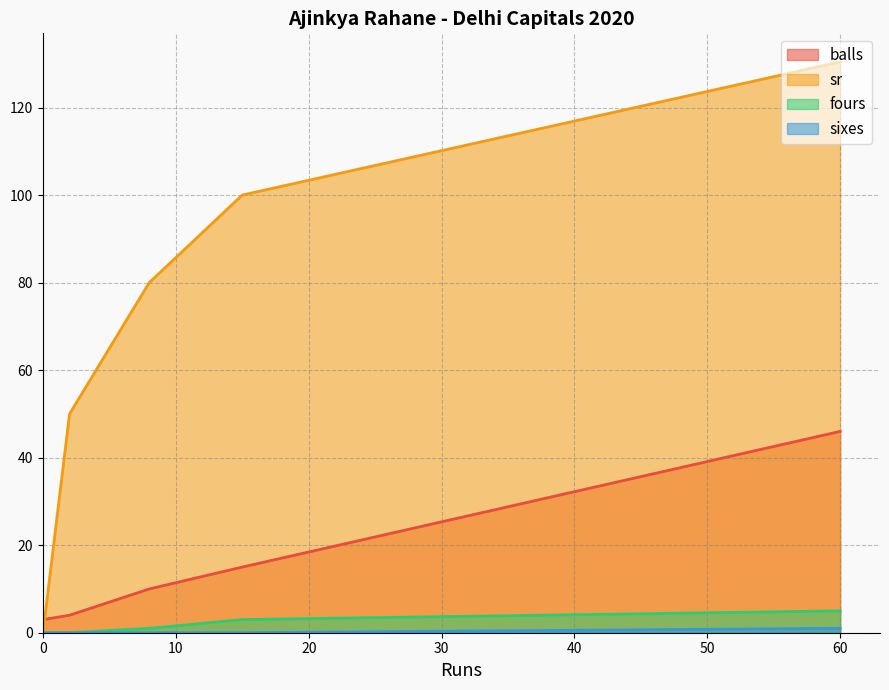

Which category has the highest value across all series?

60